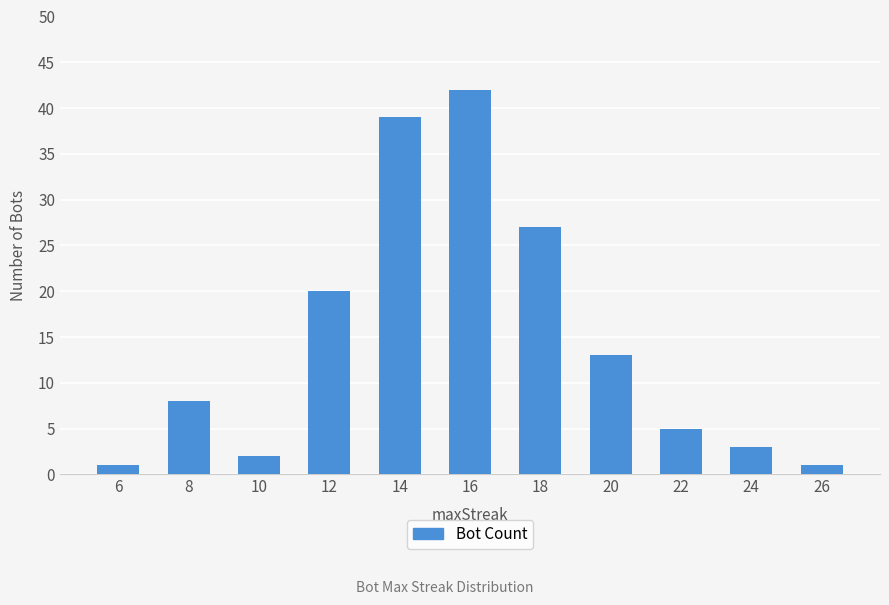

What is the greatest value displayed?

42